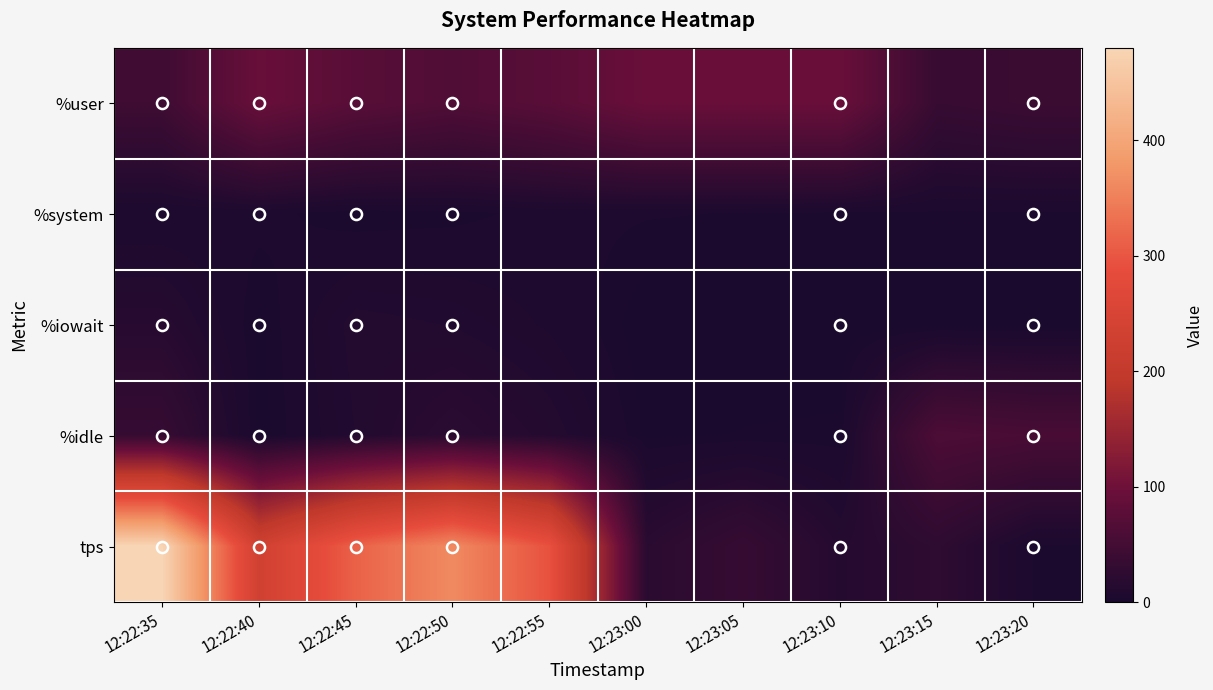

Which series has the largest range (max minus min)?

tps